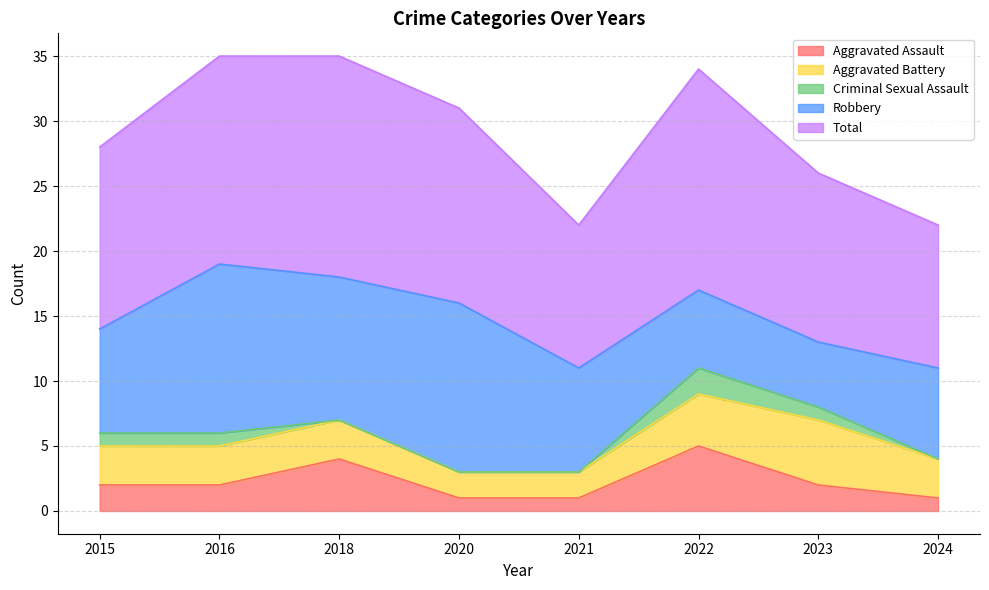

How many data points in Total are above 15?

3